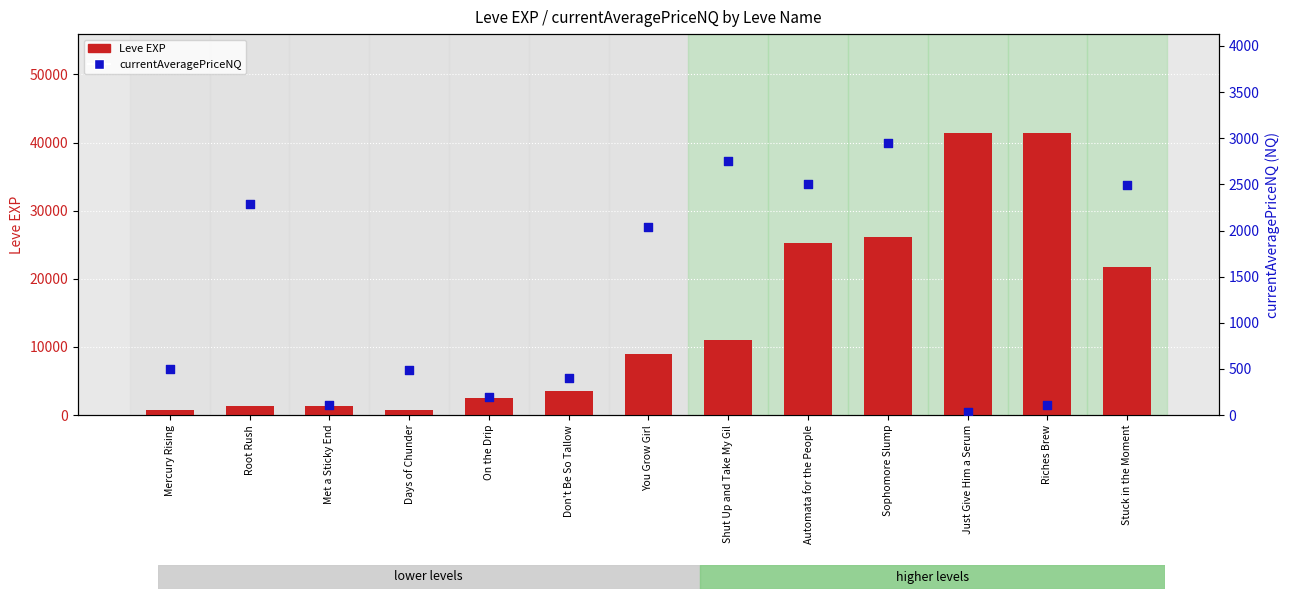

Is the value of currentAveragePriceNQ at Shut Up and Take My Gil greater than the value of Leve EXP at Days of Chunder?

Yes